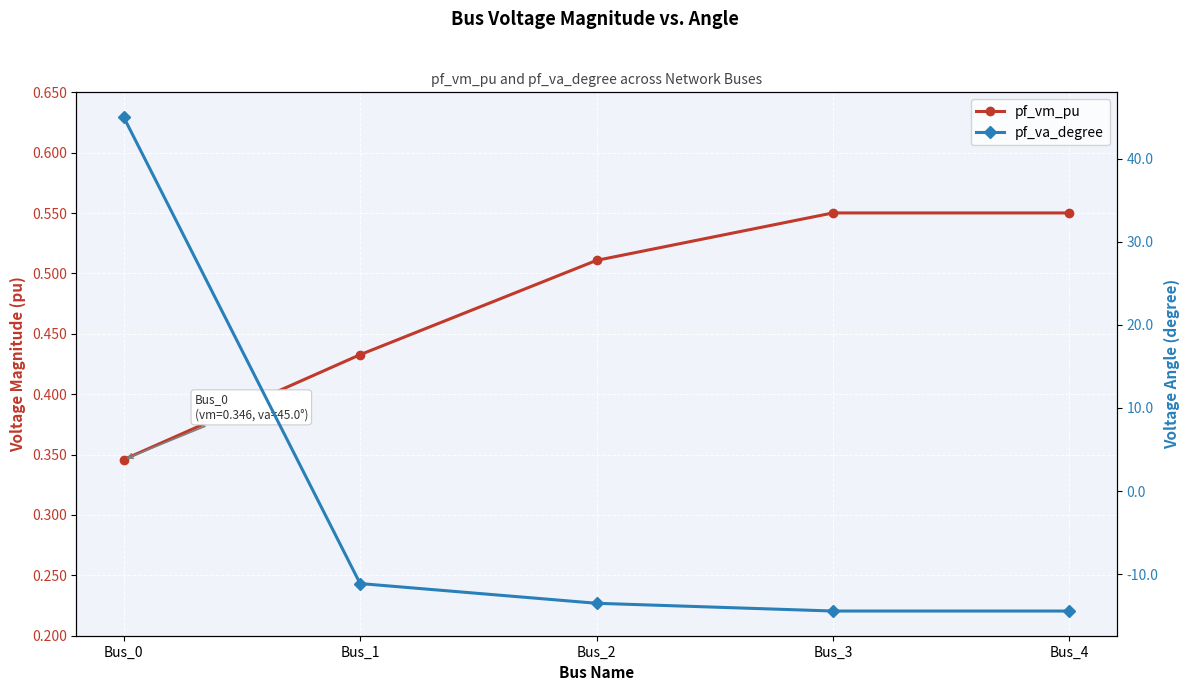

What is the approximate value of pf_va_degree at Bus_2?

-13.5